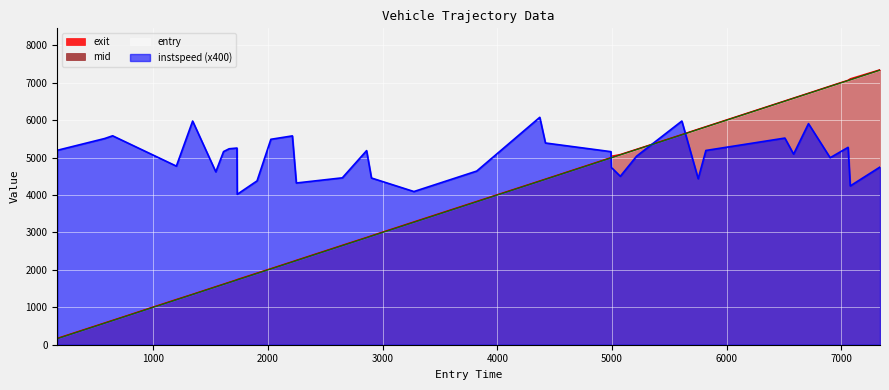

True or false: mid and entry cross at least once.

False